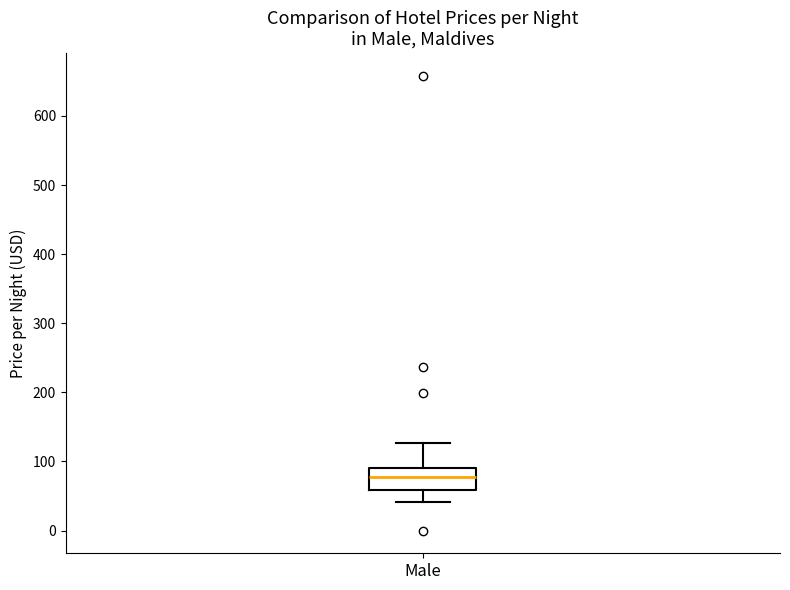

Read this box plot against the y-axis: the position of the median line, the range covered by the box, and the ends of both whiskers. The values are not printed on the chart, so give them approximately, as read against the axis.

median 80, box 60 to 90, whiskers 40 to 130